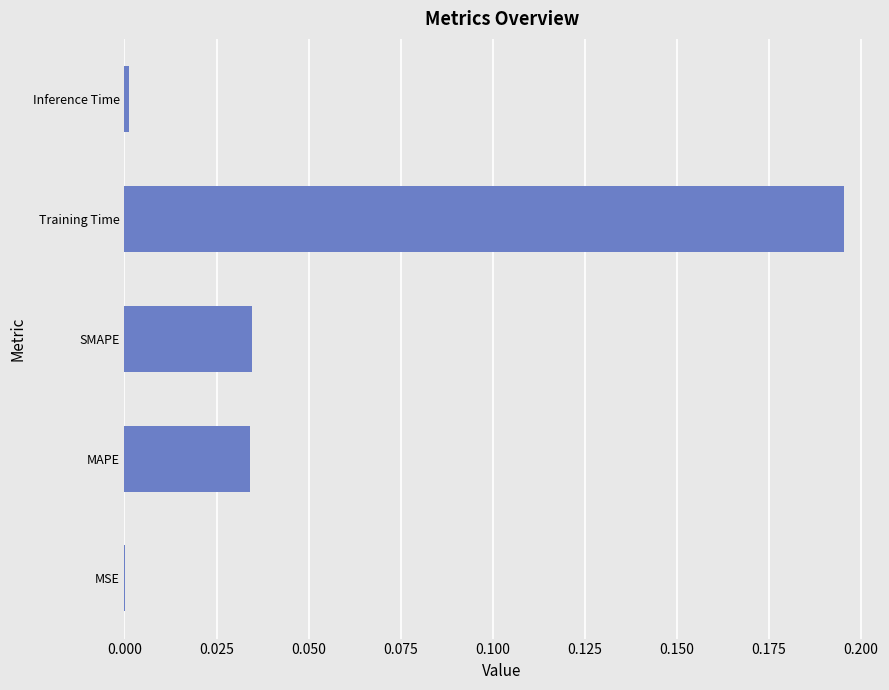

What is the change in value from SMAPE to Training Time?

+0.2